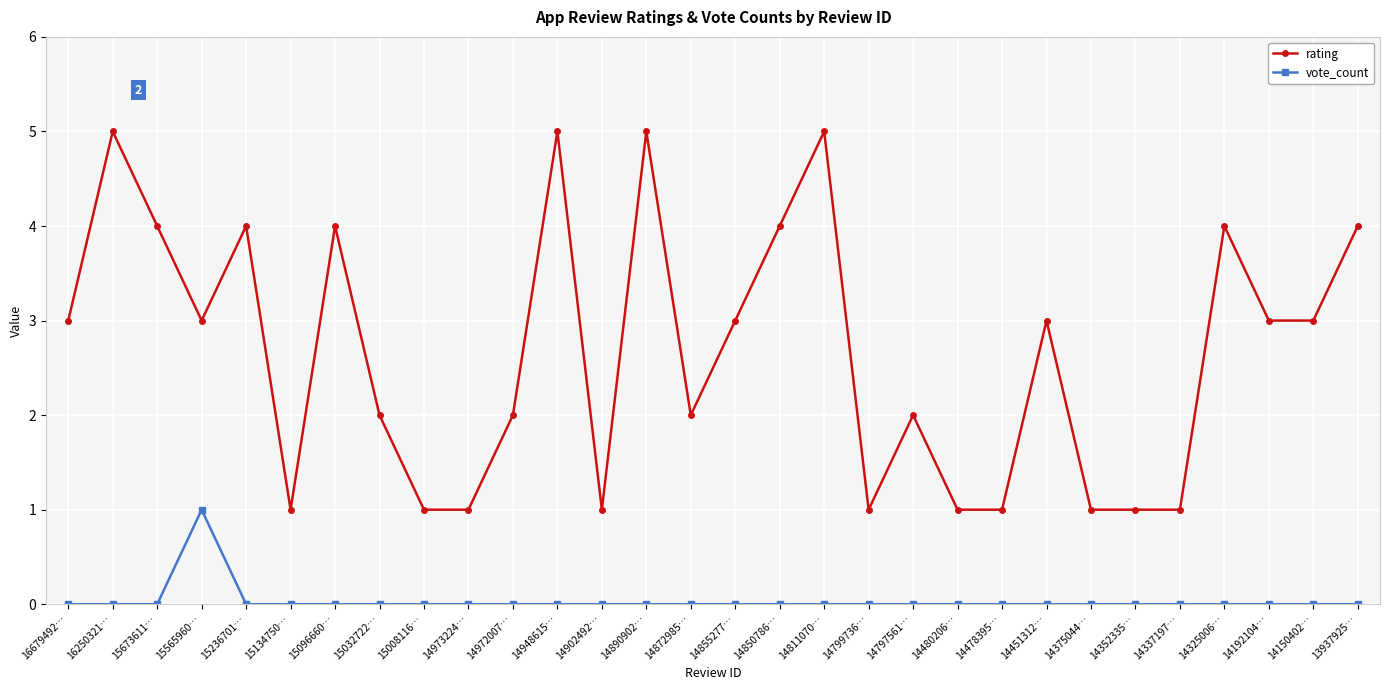

What position from the left is 14890902…?

14